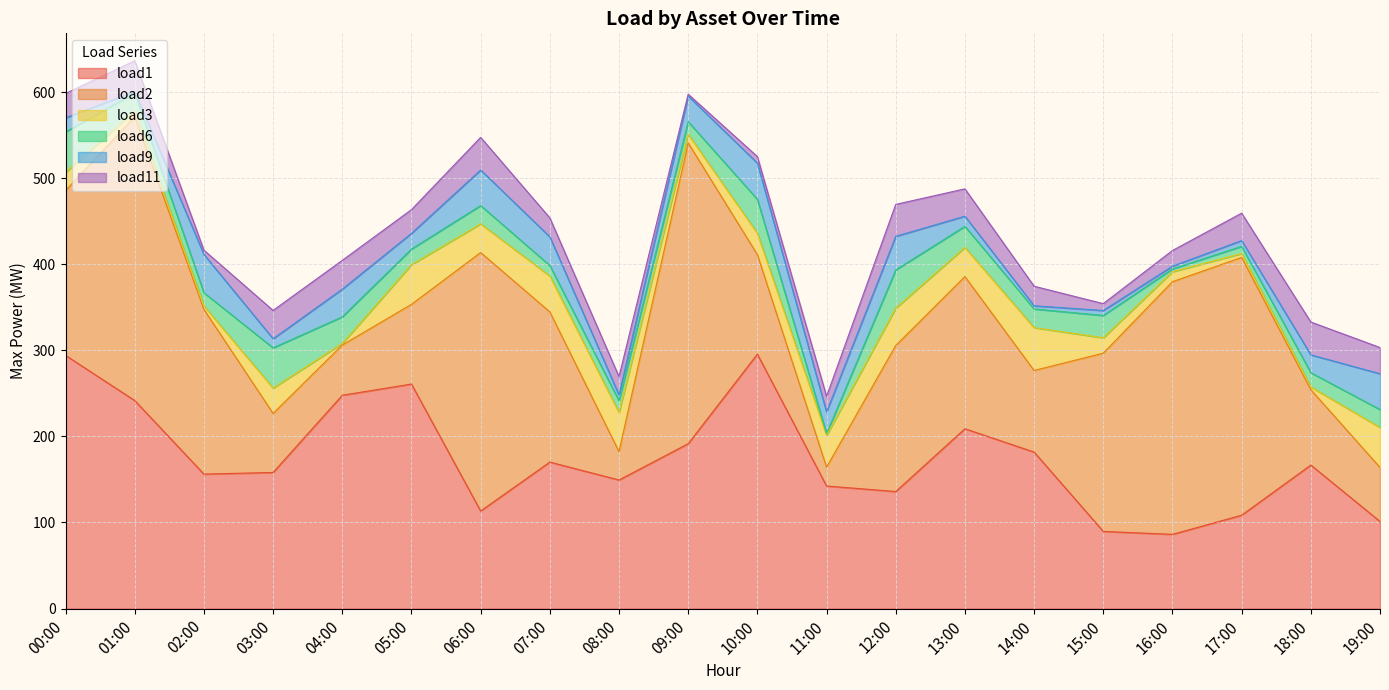

Between which two adjacent categories do load2 and load9 first intersect?

10:00 and 11:00